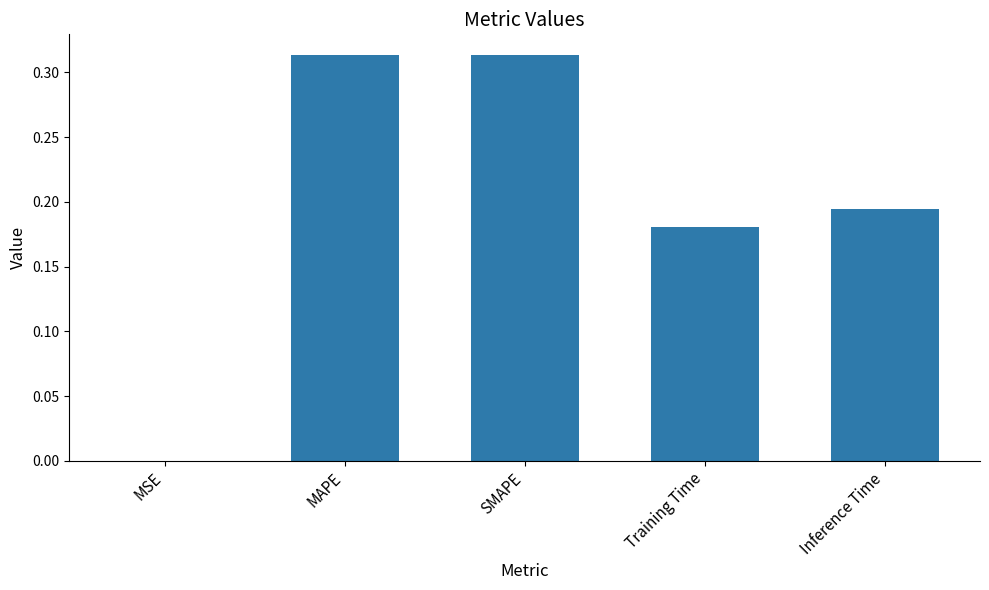

What is the sum of the values at MAPE and Training Time?

0.5